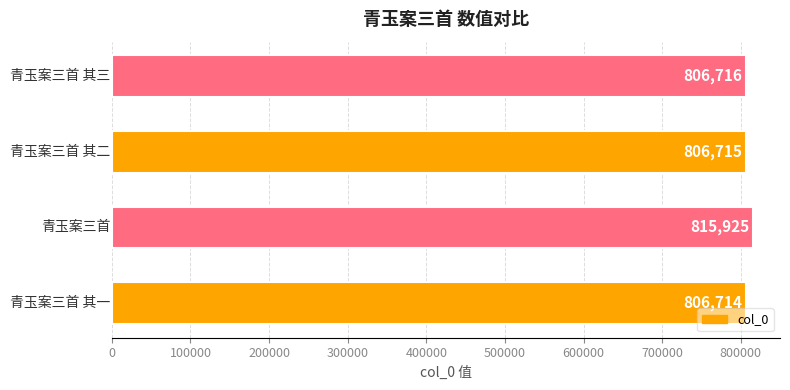

How many bars are there in total?

4